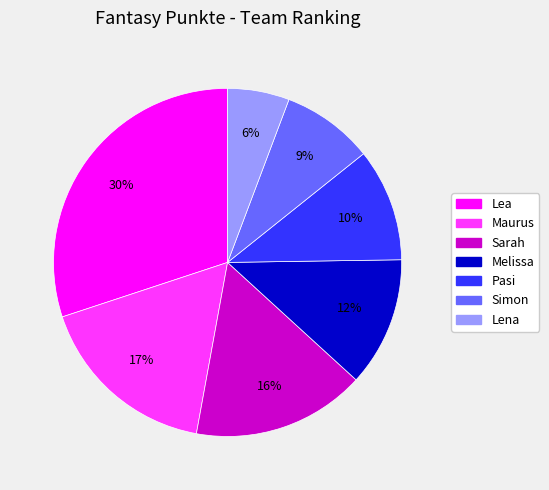

To the nearest percent, what is the combined percentage of Pasi and Simon?

19%